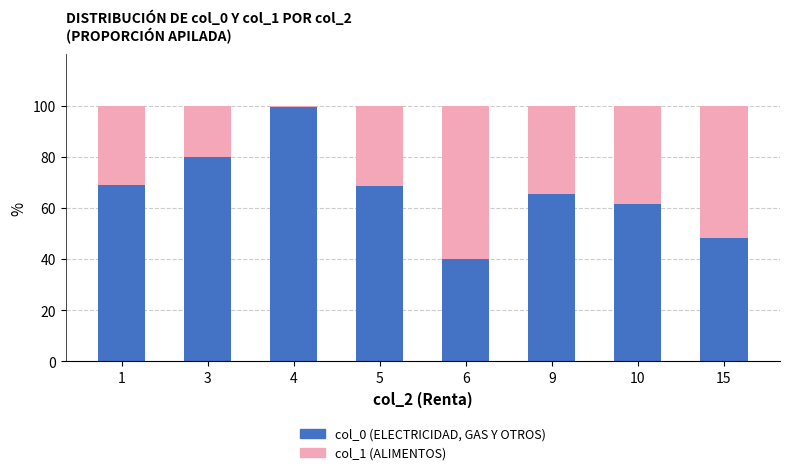

How many values in the col_0 (ELECTRICIDAD, GAS Y OTROS) series are below 68?

4